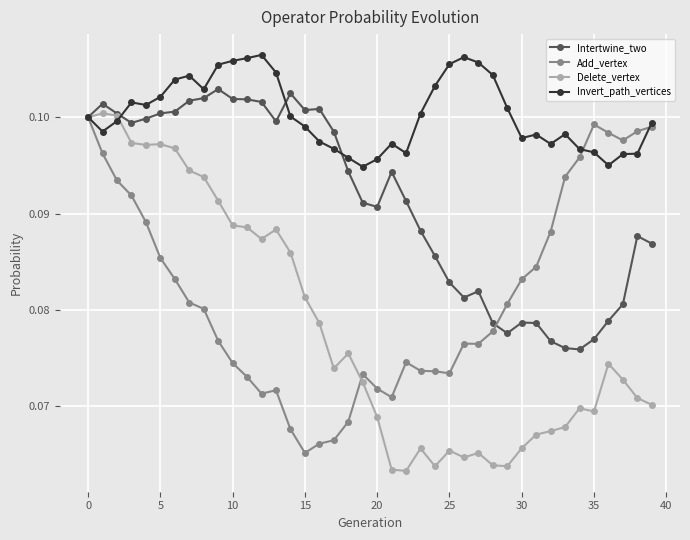

At how many categories does at least one series exceed 0?

40